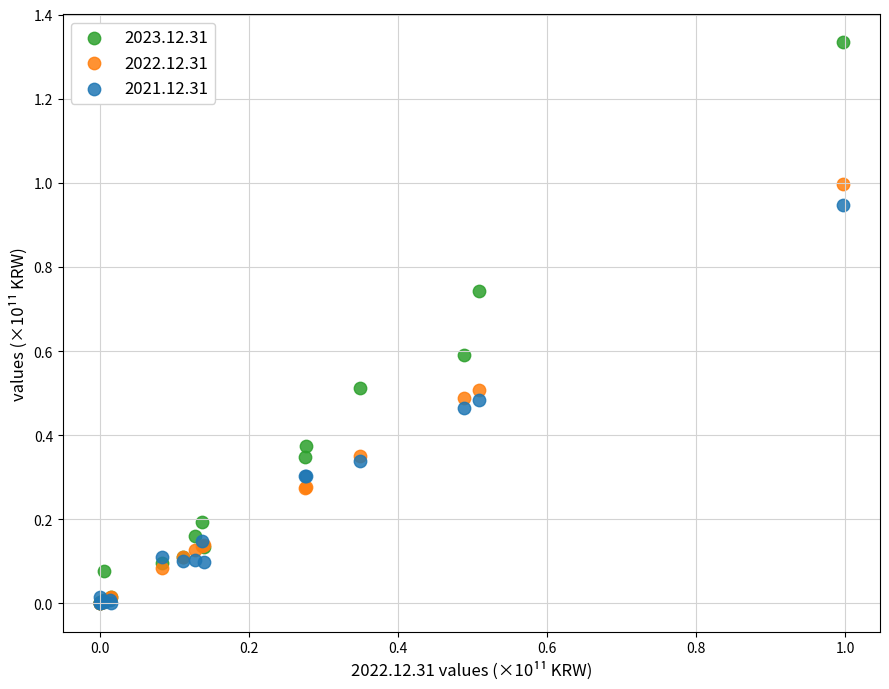

What are all the series names shown in the legend?

2023.12.31, 2022.12.31, 2021.12.31